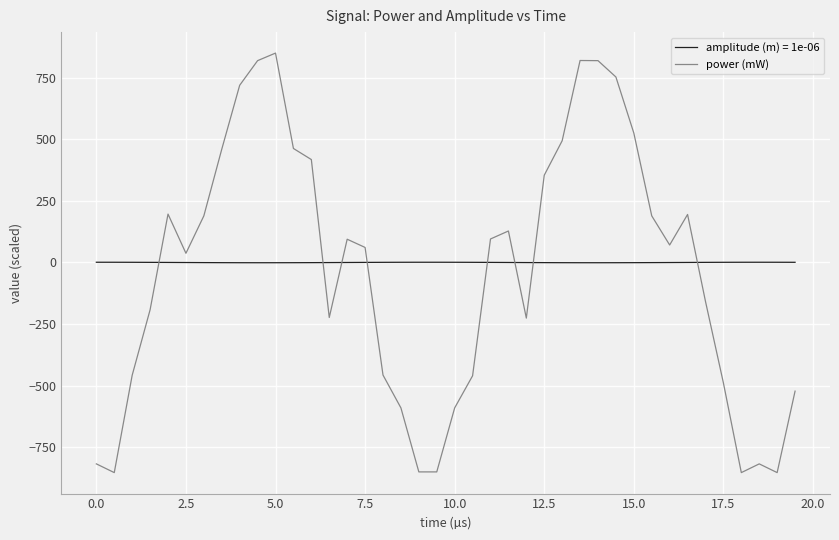

Which series ends up on top after the final intersection of amplitude (m) = 1e-06 and power (mW)?

amplitude (m) = 1e-06